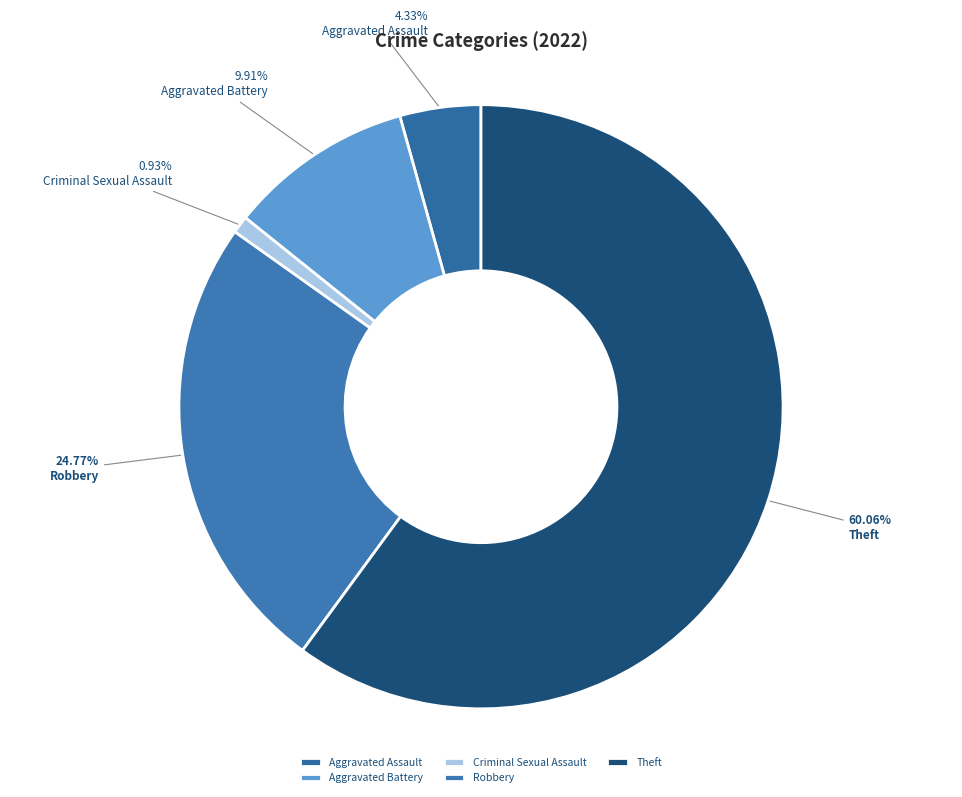

To the nearest percent, what percentage of the pie is Theft?

60%